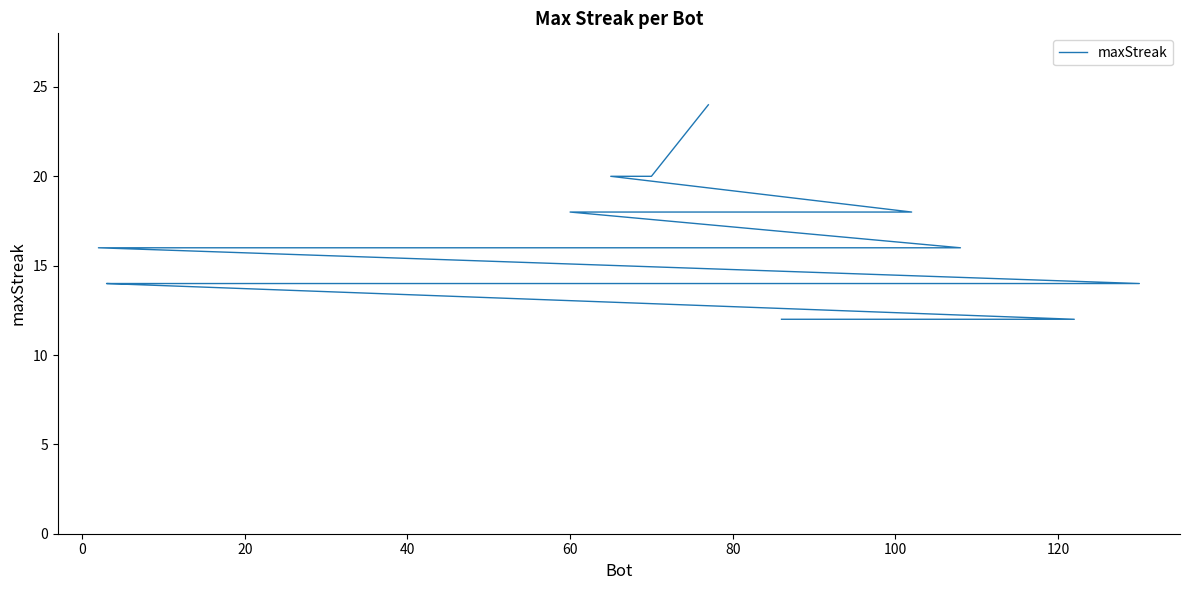

What is the sum of all values?

614